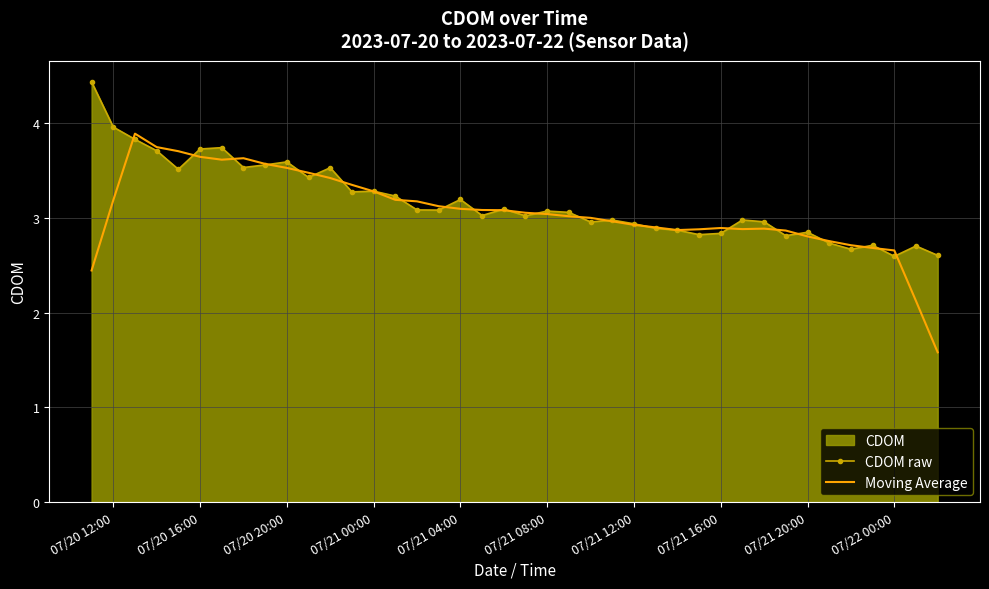

What is the sum of all CDOM raw values?

126.8